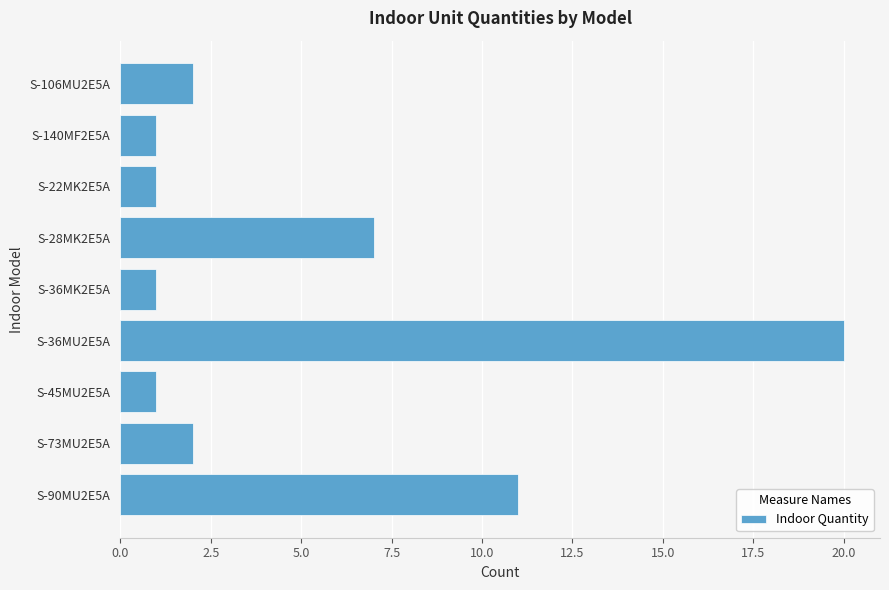

What is the change in value from S-36MK2E5A to S-36MU2E5A?

+19